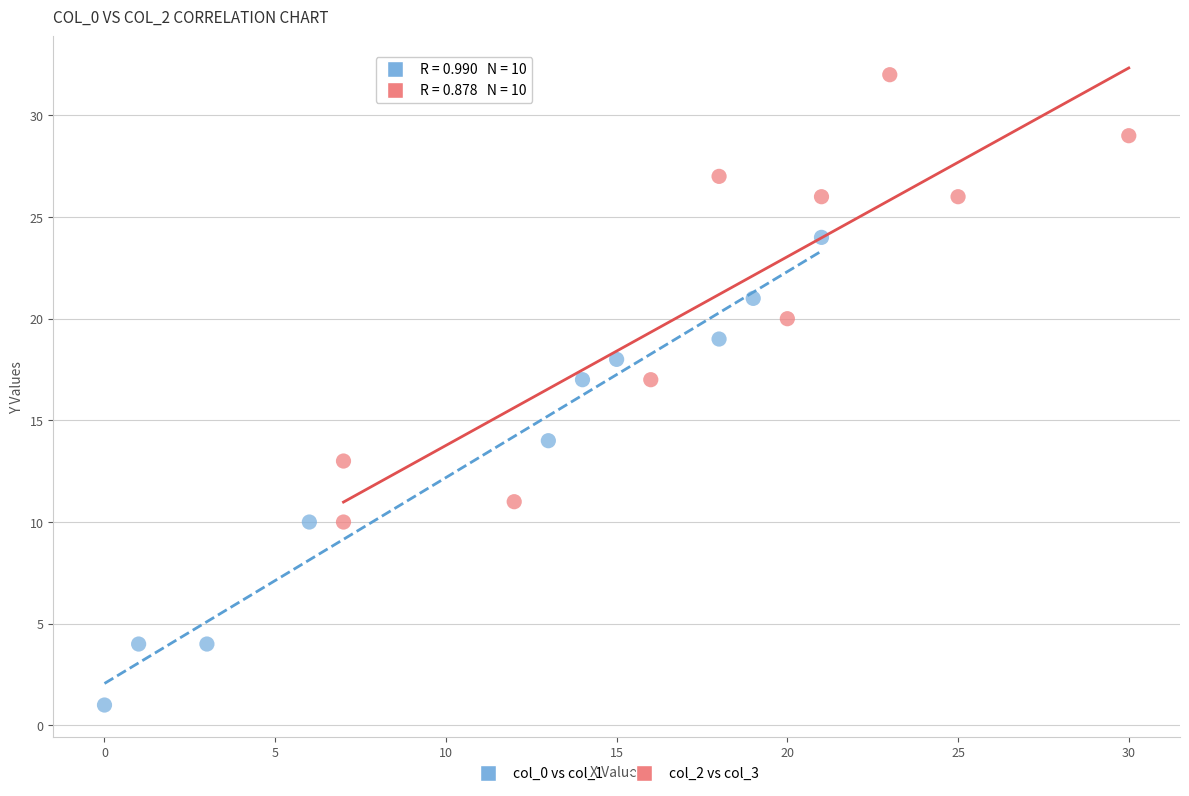

Which series reaches the maximum Y coordinate?

col_2 vs col_3